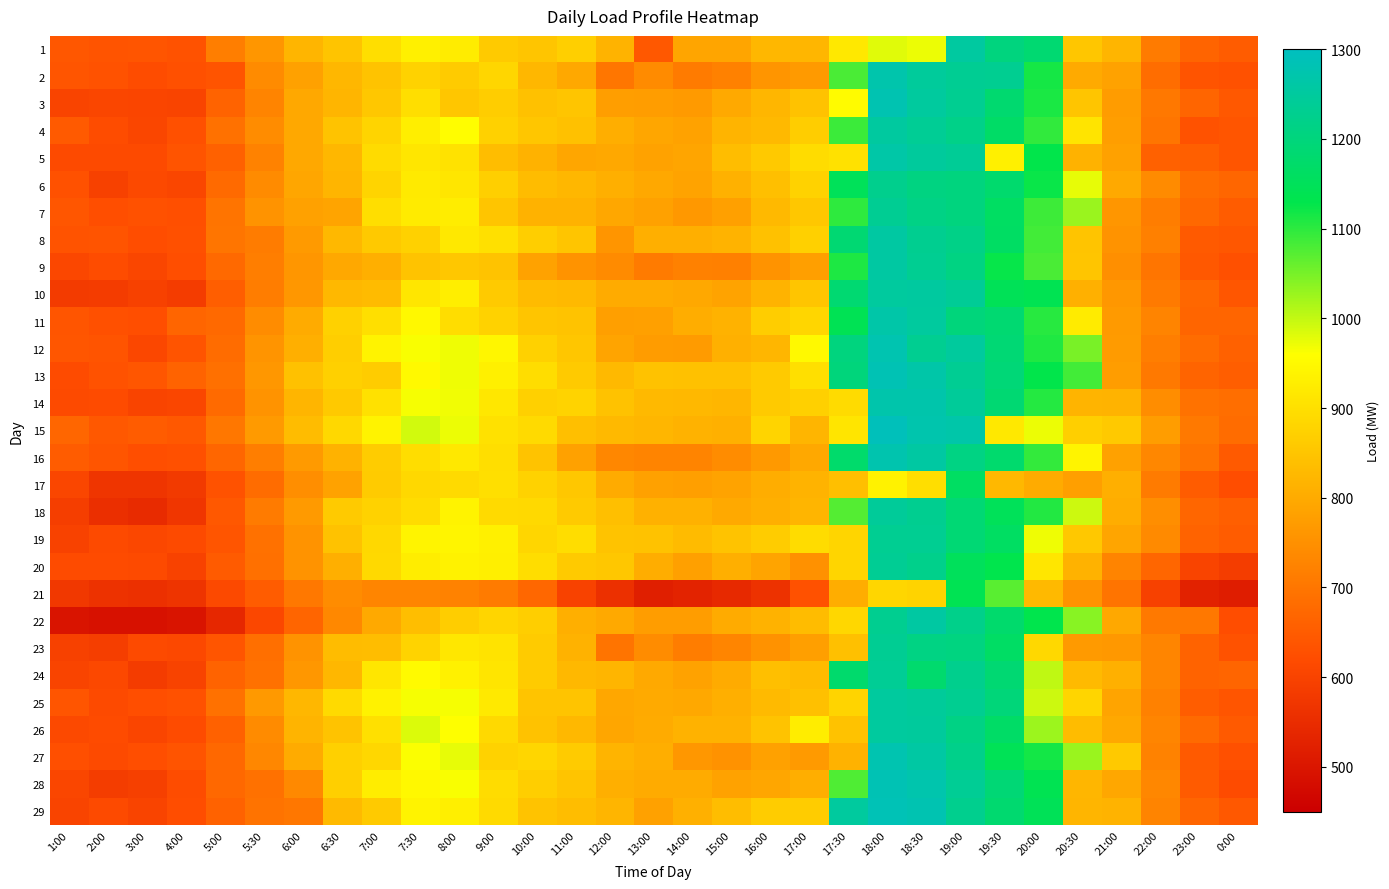

Which has a higher value, 19:30 or 18:00?

19:30